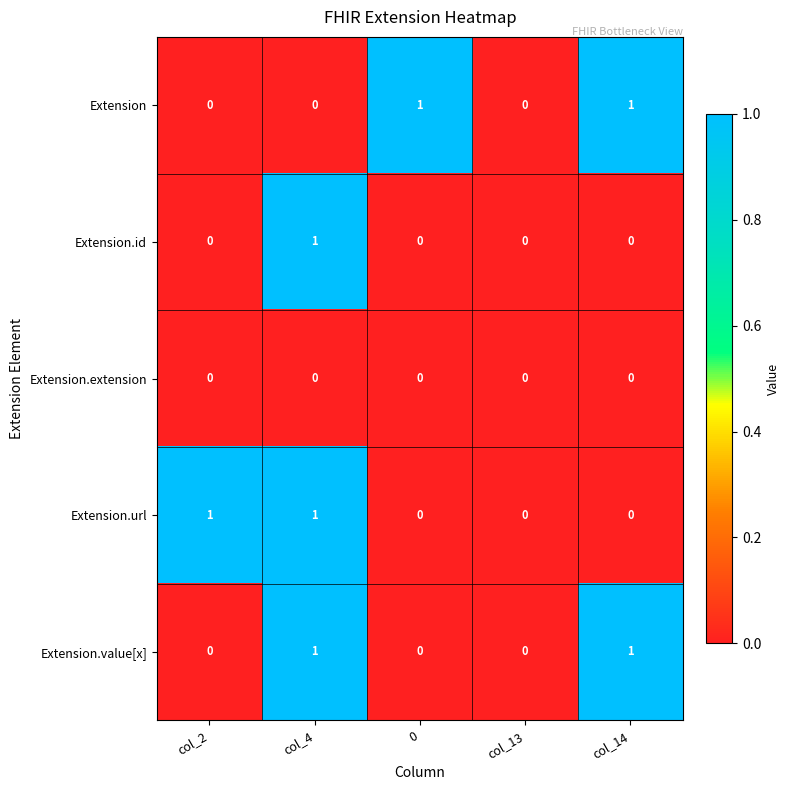

Reading left to right, extract all data points from this chart.

Extension: col_2=0	col_4=0	0=1	col_13=0	col_14=1
Extension.id: col_2=0	col_4=1	0=0	col_13=0	col_14=0
Extension.extension: col_2=0	col_4=0	0=0	col_13=0	col_14=0
Extension.url: col_2=1	col_4=1	0=0	col_13=0	col_14=0
Extension.value[x]: col_2=0	col_4=1	0=0	col_13=0	col_14=1